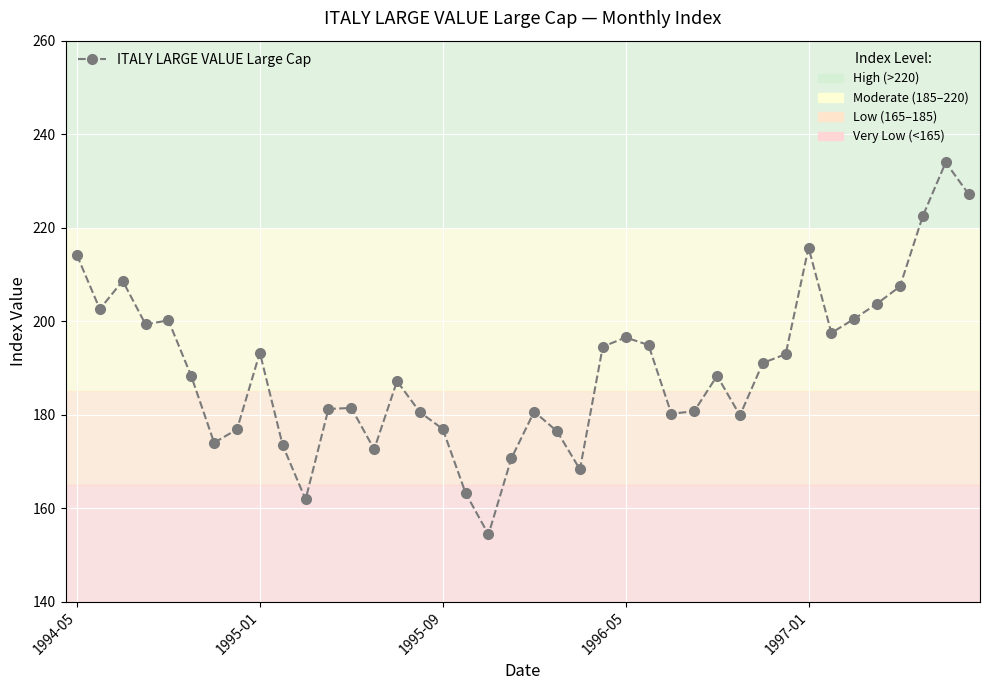

How many lines are shown in the chart?

1